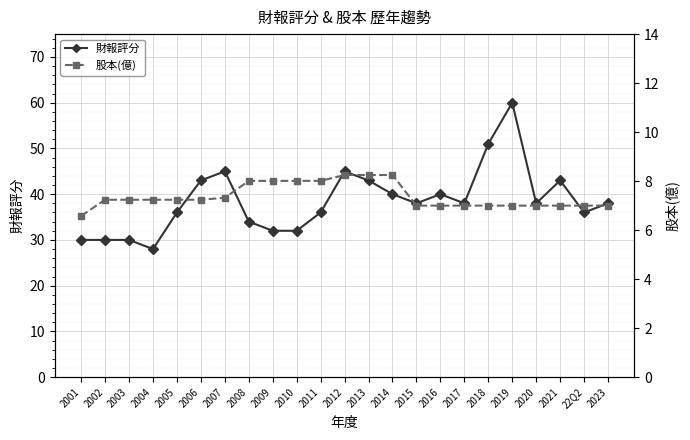

Reading left to right, list all the values displayed in this chart.

財報評分: 2001=30.0	2002=30.0	2003=30.0	2004=28.0	2005=36.0	2006=43.0	2007=45.0	2008=34.0	2009=32.0	2010=32.0	2011=36.0	2012=45.0	2013=43.0	2014=40.0	2015=38.0	2016=40.0	2017=38.0	2018=51.0	2019=60.0	2020=38.0	2021=43.0	22Q2=36.0	2023=38.0
股本(億): 2001=6.6	2002=7.2	2003=7.2	2004=7.2	2005=7.2	2006=7.2	2007=7.3	2008=8.0	2009=8.0	2010=8.0	2011=8.0	2012=8.2	2013=8.2	2014=8.2	2015=7.0	2016=7.0	2017=7.0	2018=7.0	2019=7.0	2020=7.0	2021=7.0	22Q2=7.0	2023=7.0